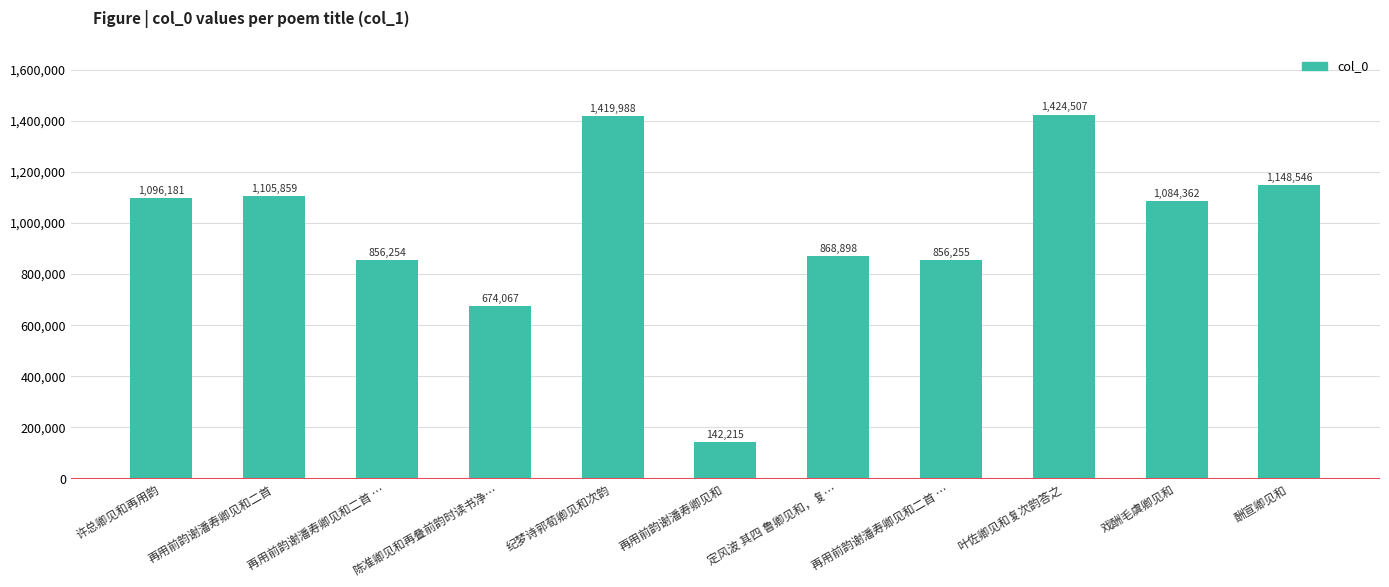

What is the change in value from 再用前韵谢潘寿卿见和二首 … to 再用前韵谢潘寿卿见和二首 …?

+1